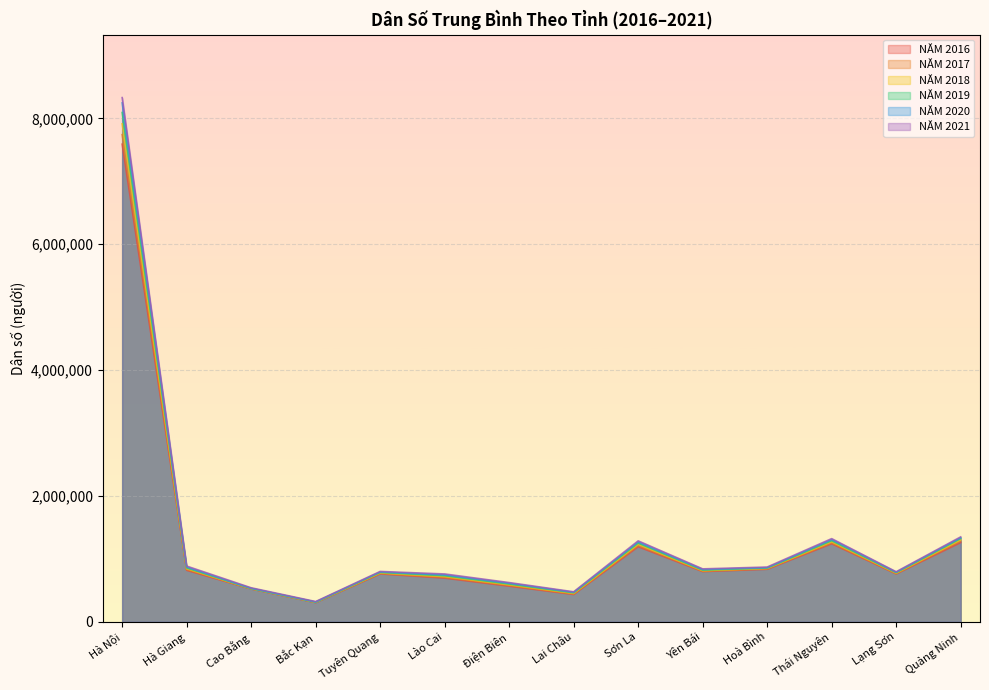

What is the label of the 11th point from the right?

Bắc Kạn